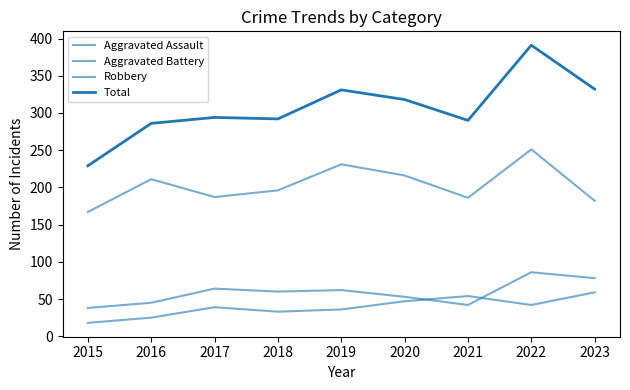

At 2016, list the series in order from smallest to largest.

Aggravated Assault, Aggravated Battery, Robbery, Total